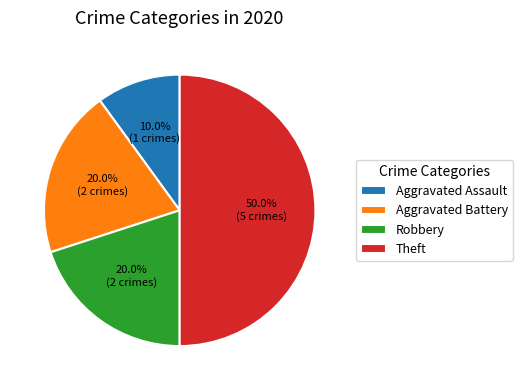

To the nearest percent, what is the combined percentage of Aggravated Assault and Robbery?

30%